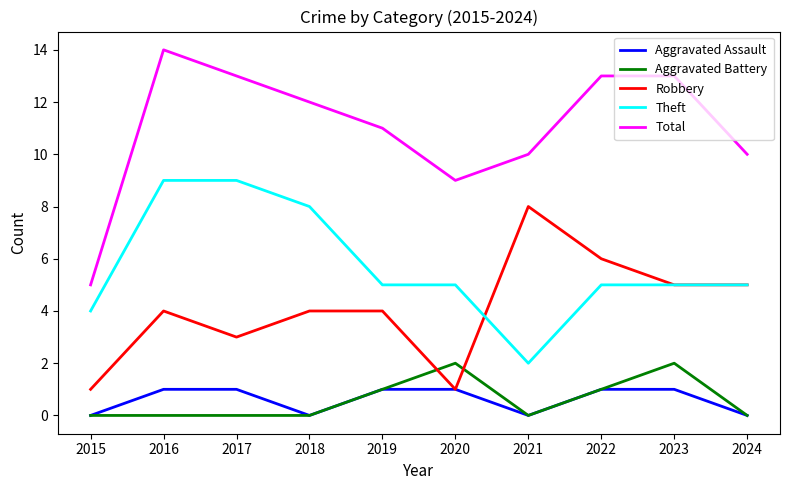

What value does the Aggravated Battery series have at 2023?

2